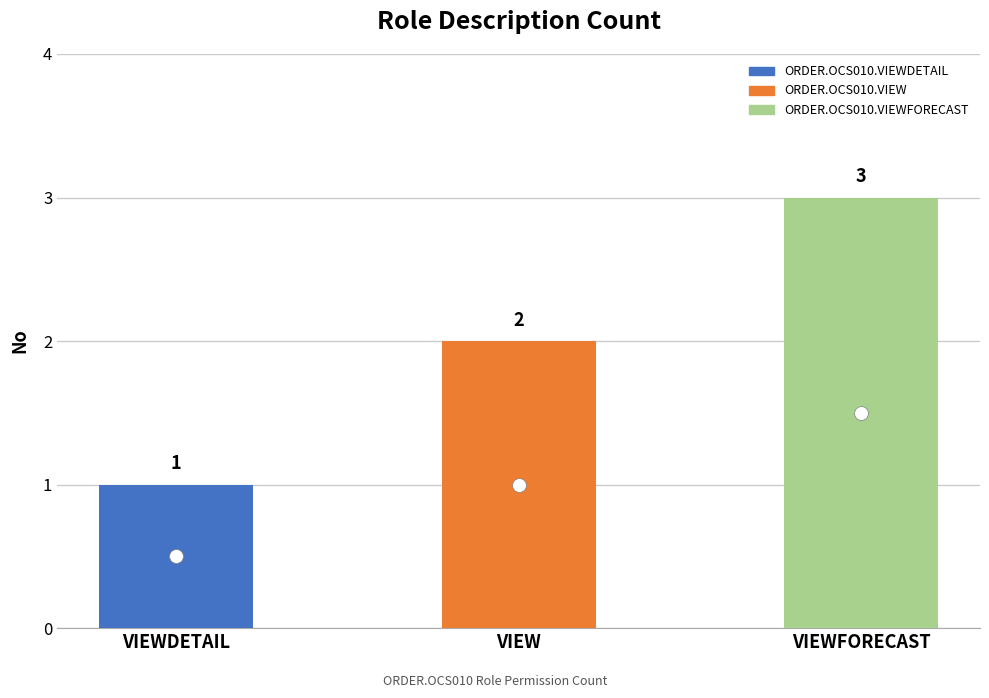

What value does the data have at ORDER.OCS010.VIEWFORECAST?

3